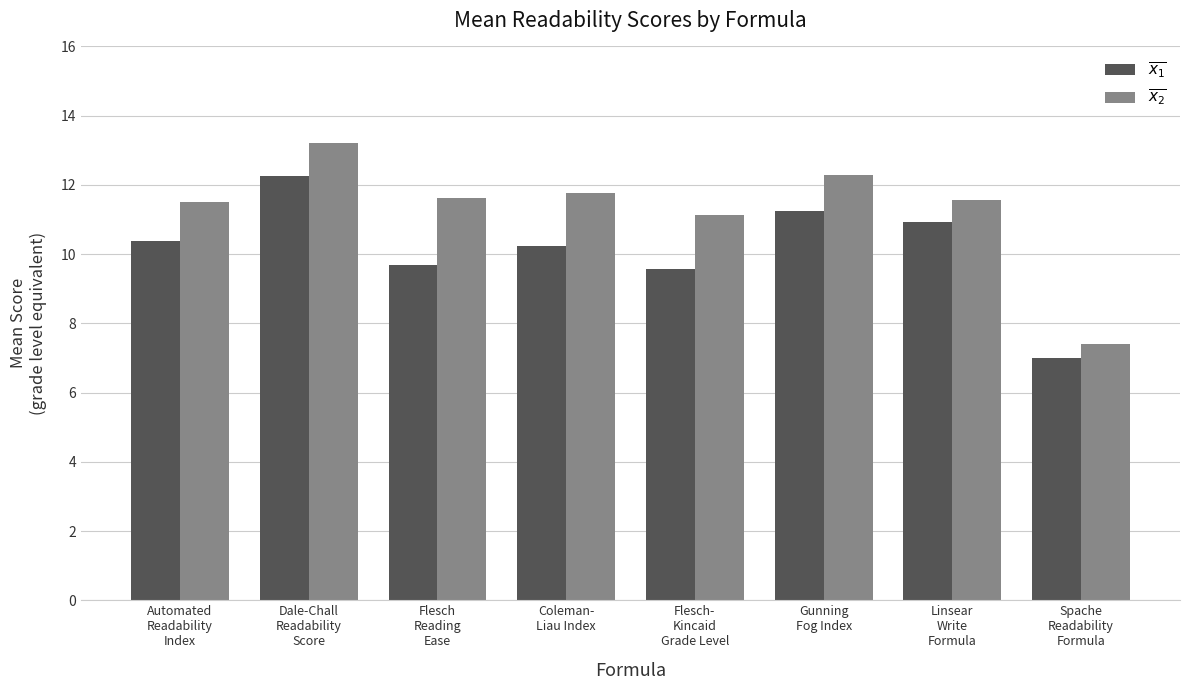

How many groups of bars are there?

8